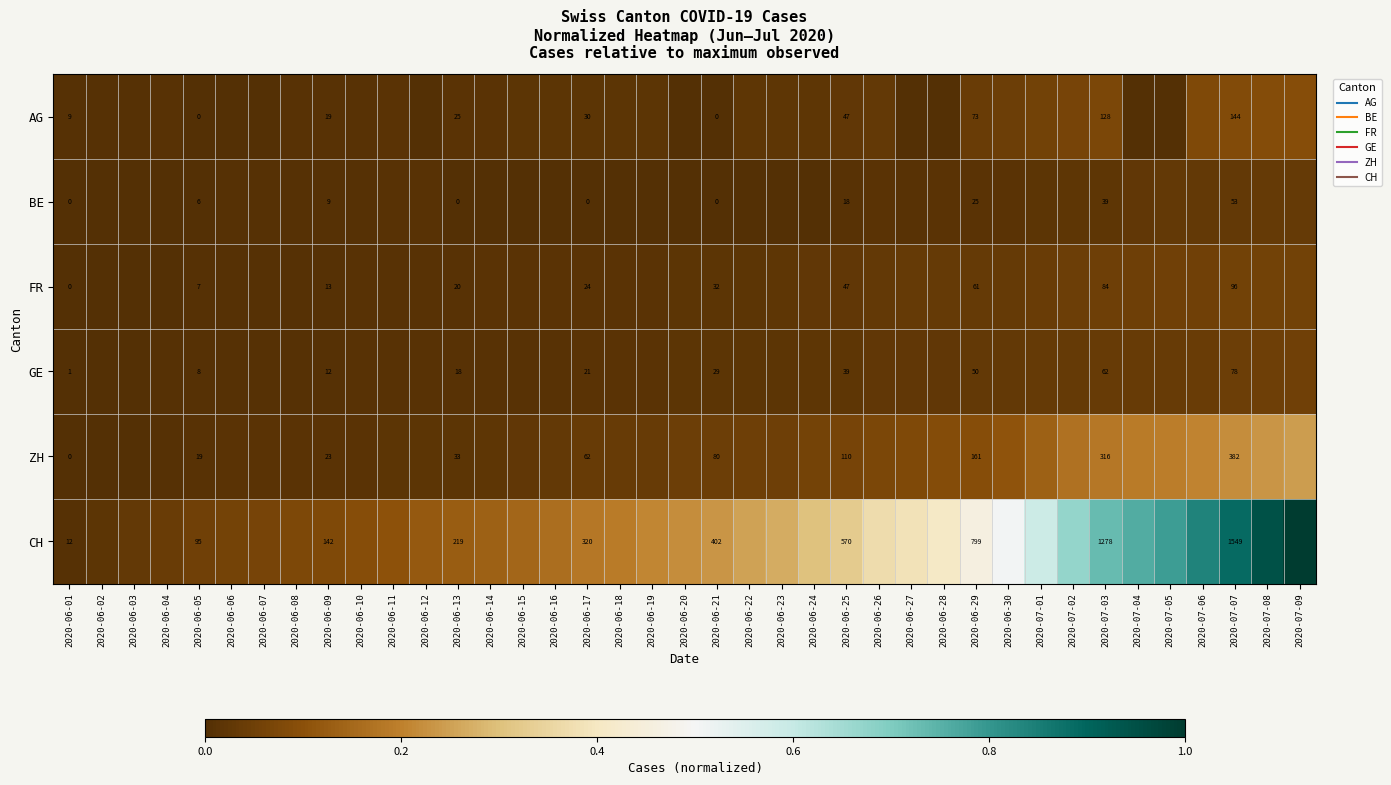

The value of BE at 2020-06-28 is 0.0. True or false?

True